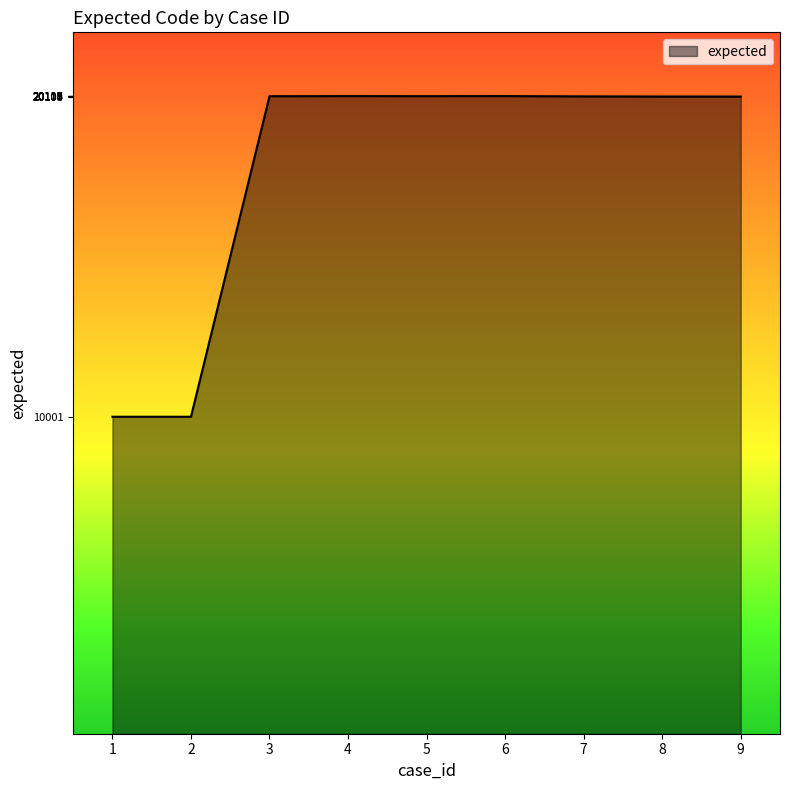

What is the ratio of the value at 9 to the value at 2?

2.0